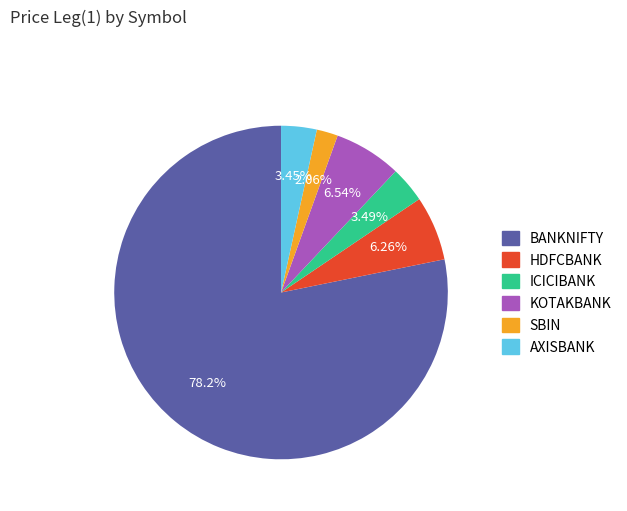

To the nearest percent, what is the difference between the largest and smallest slice percentages?

76%